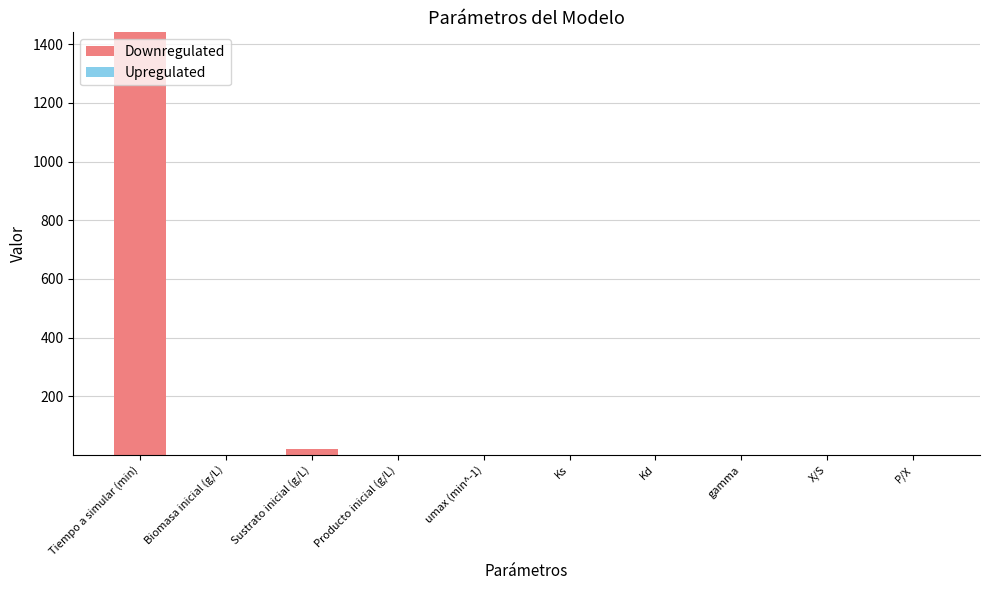

Are the bars horizontal?

No